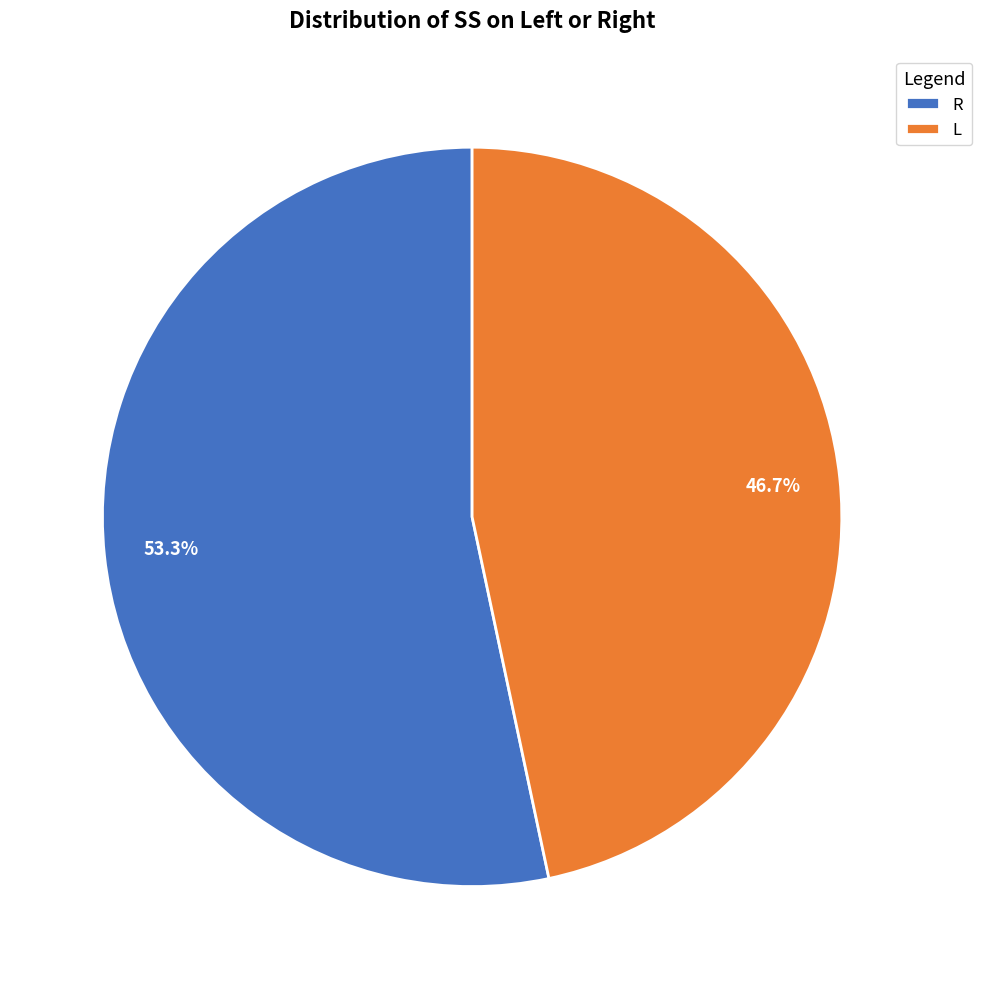

How much of the chart is everything except L?

53.3%